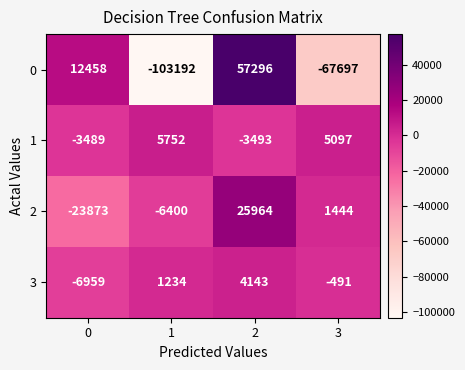

Rank the series by their maximum value, from lowest to highest.

3, 1, 2, 0